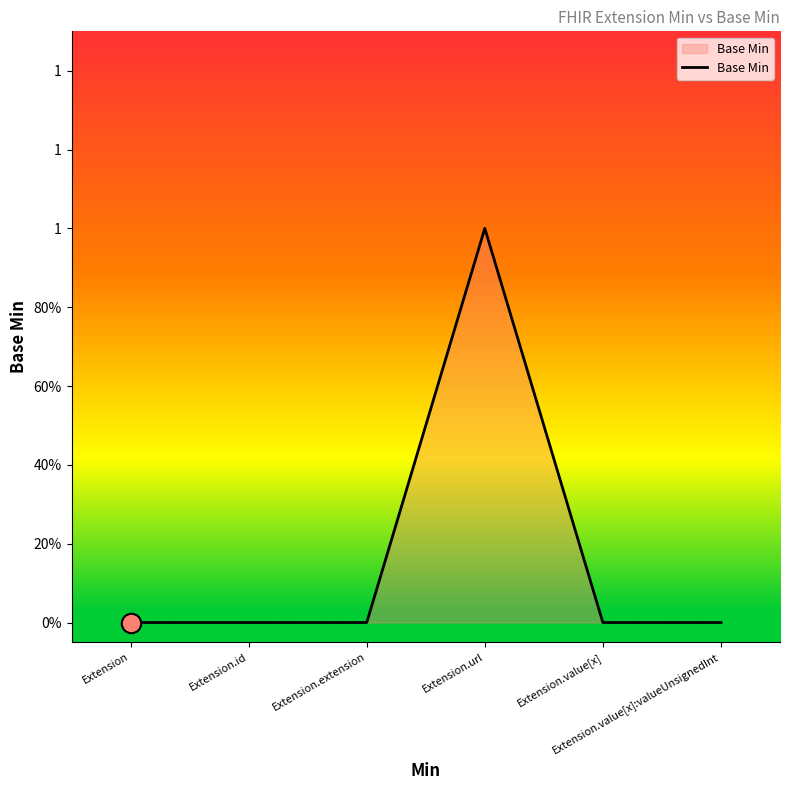

Does the chart display data point markers on the line(s)?

No